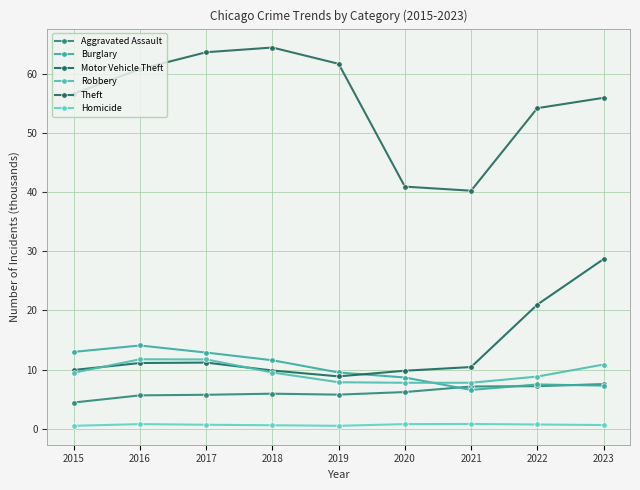

Is it true that Burglary equals 12.7 at 2023?

False